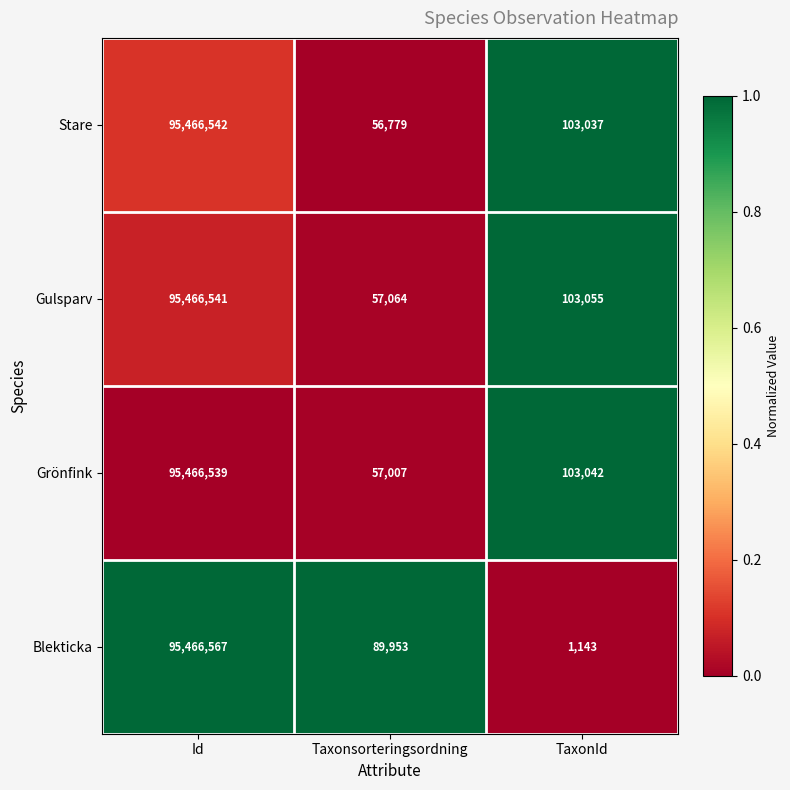

Where does the Stare series first go above 103037?

Id